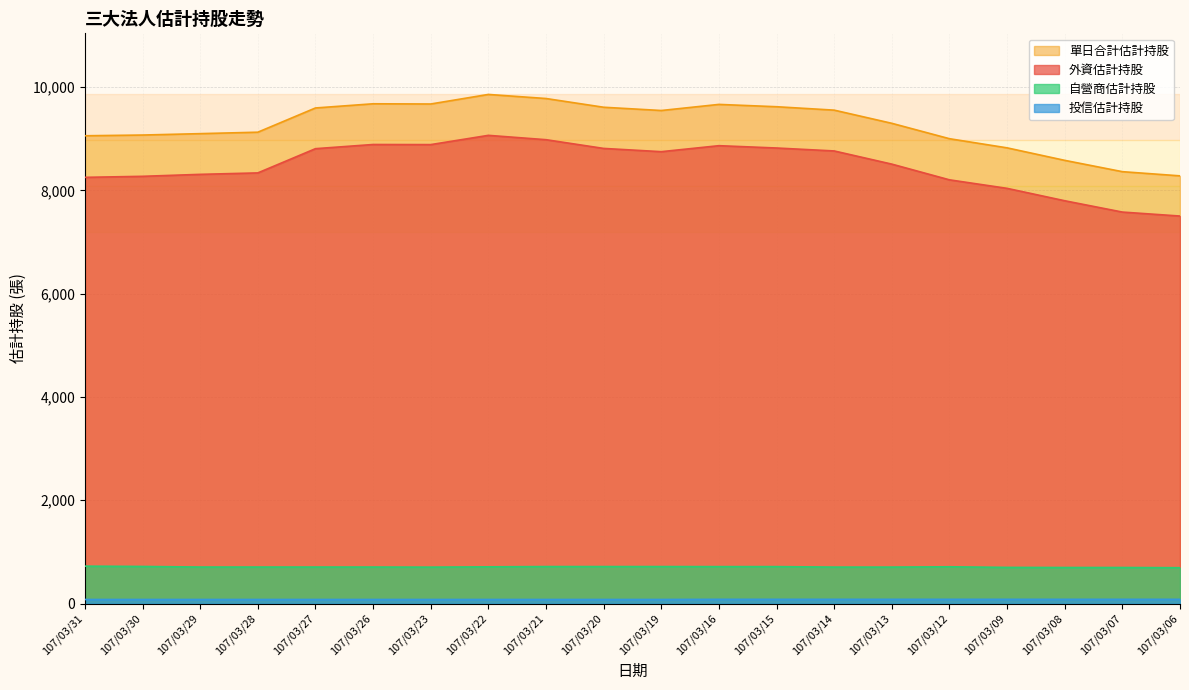

Which category has the highest value across all series?

107/03/22